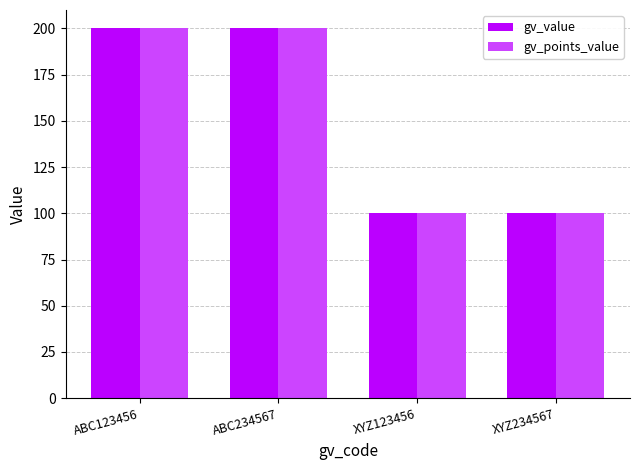

What is the lowest value of the gv_value series?

100